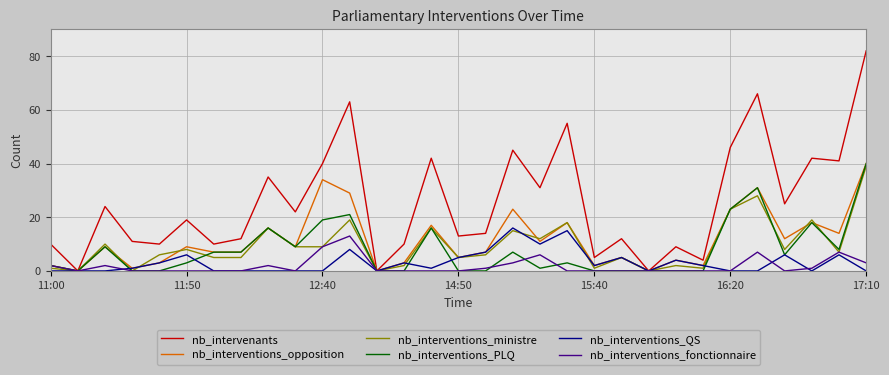

Which series has the largest range (max minus min)?

nb_intervenants